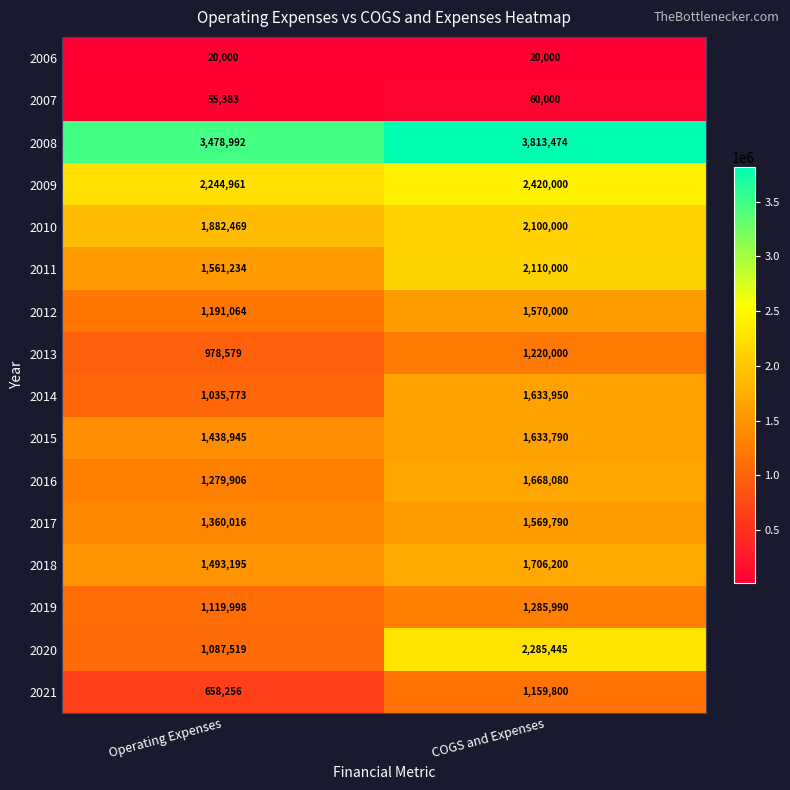

What is the difference between the maximum and minimum values in the 2021 series?

501544